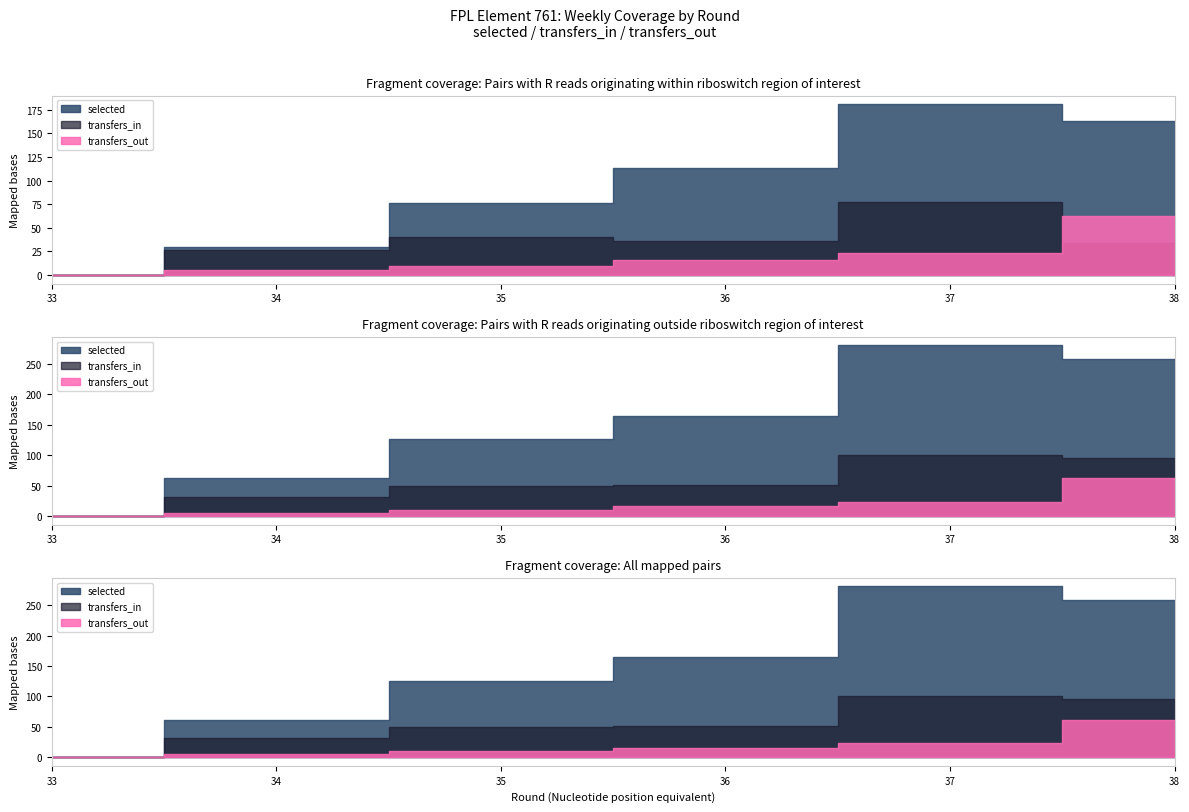

List the series in order of their peak value, lowest first.

transfers_out, transfers_in, selected